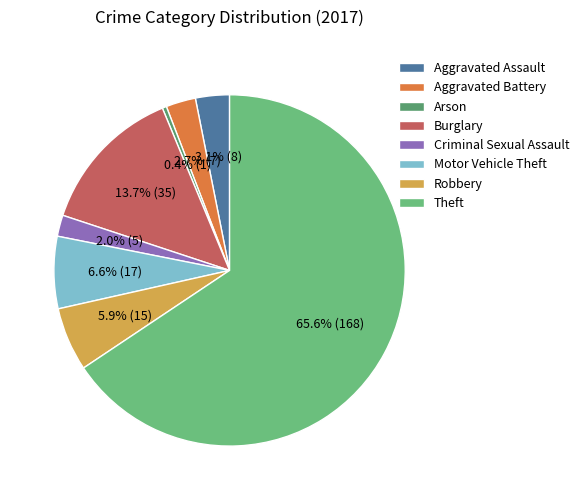

Is the sum of Motor Vehicle Theft and Aggravated Assault greater than half?

No